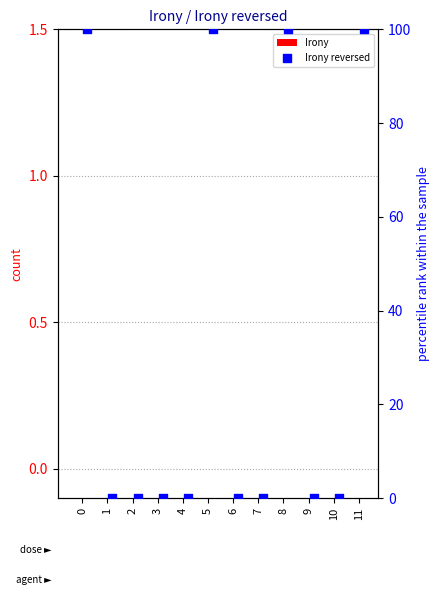

What are all the series names shown in the legend?

Irony, Irony reversed